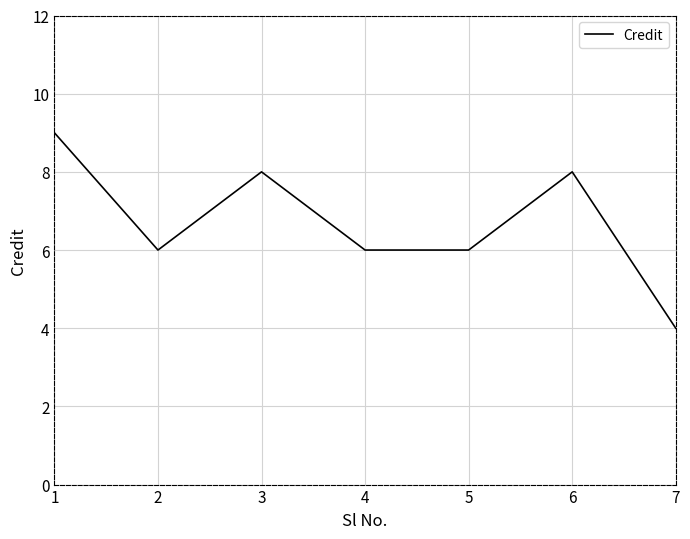

What is the change in value from 2 to 6?

+2